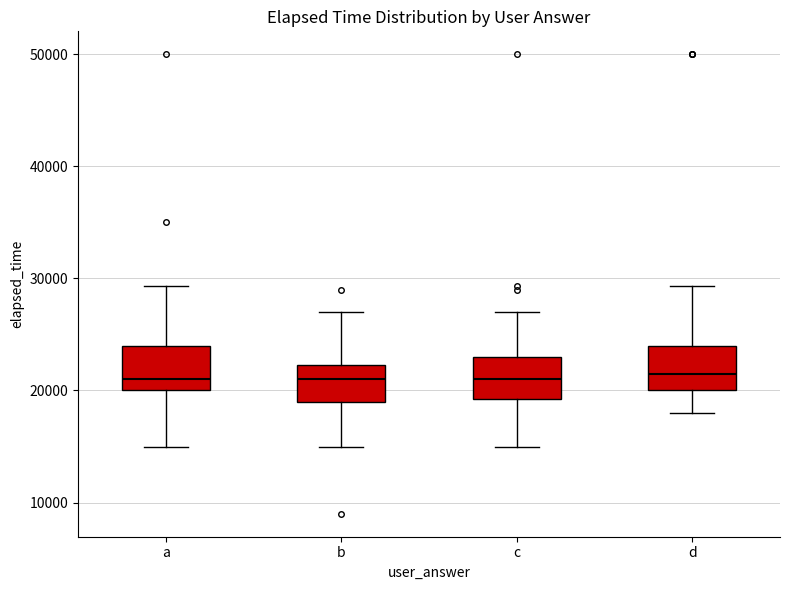

Where does the lower whisker of the box for b end on the y-axis? The values are not printed on the chart, so give them approximately, as read against the axis.

15000